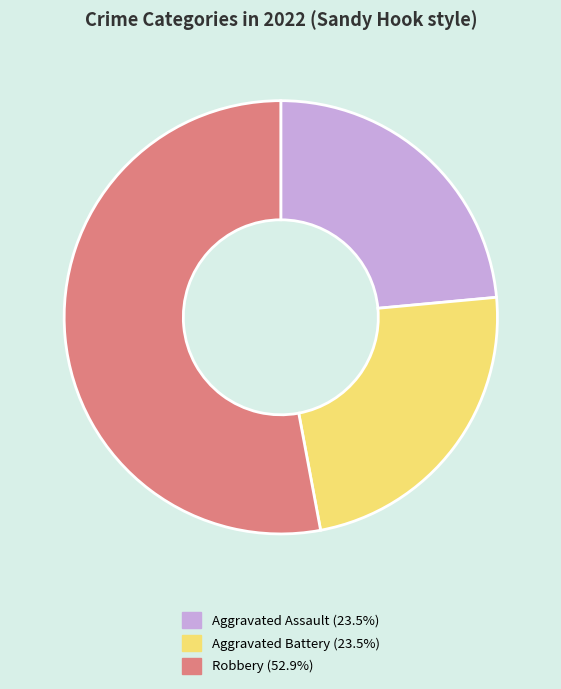

Is there any slice that represents more than half of the pie?

Yes